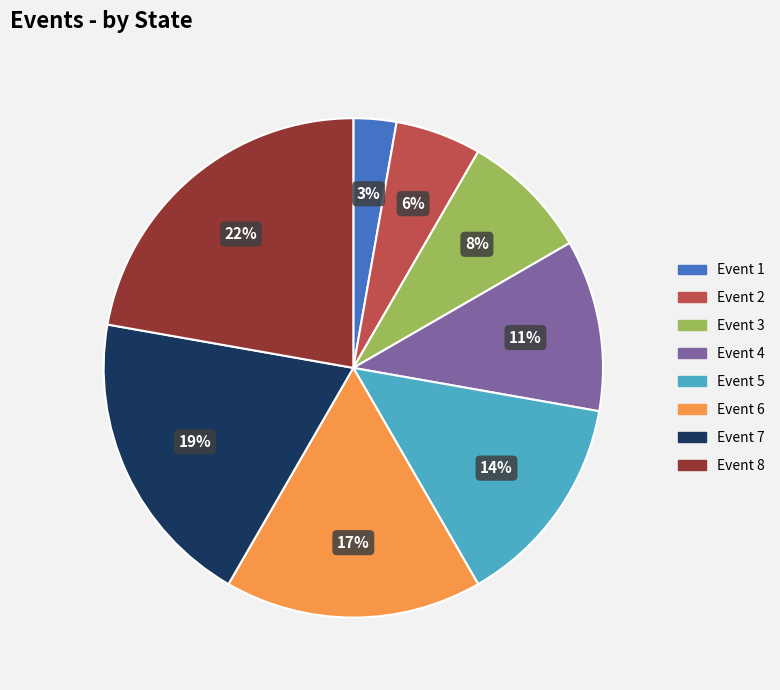

Is there any slice that represents more than half of the pie?

No